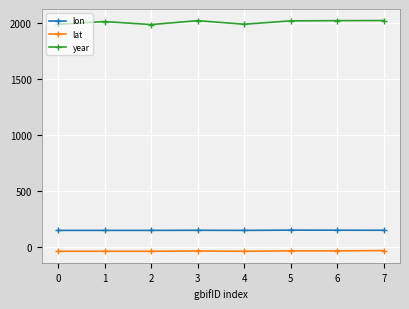

Rank the series by their maximum value, from highest to lowest.

year, lon, lat